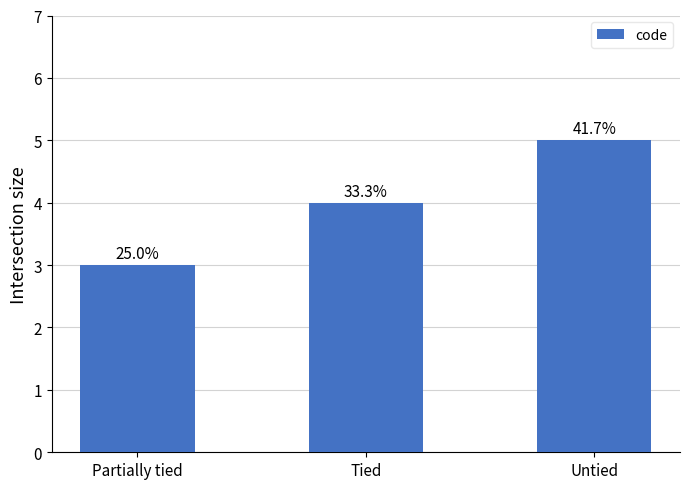

Rank the categories by value from highest to lowest.

Untied, Tied, Partially tied